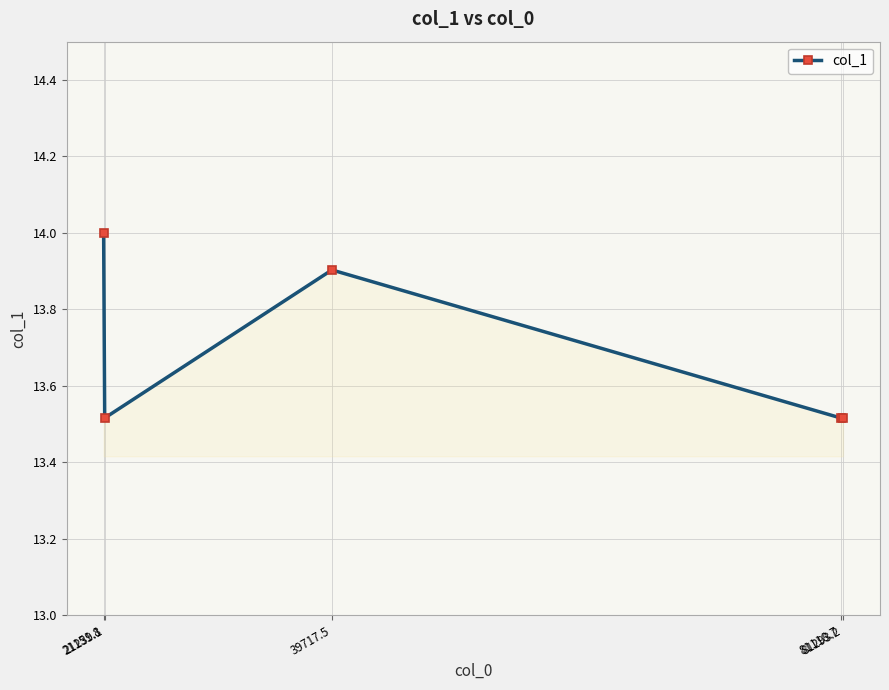

How many categories are shown in the chart?

5